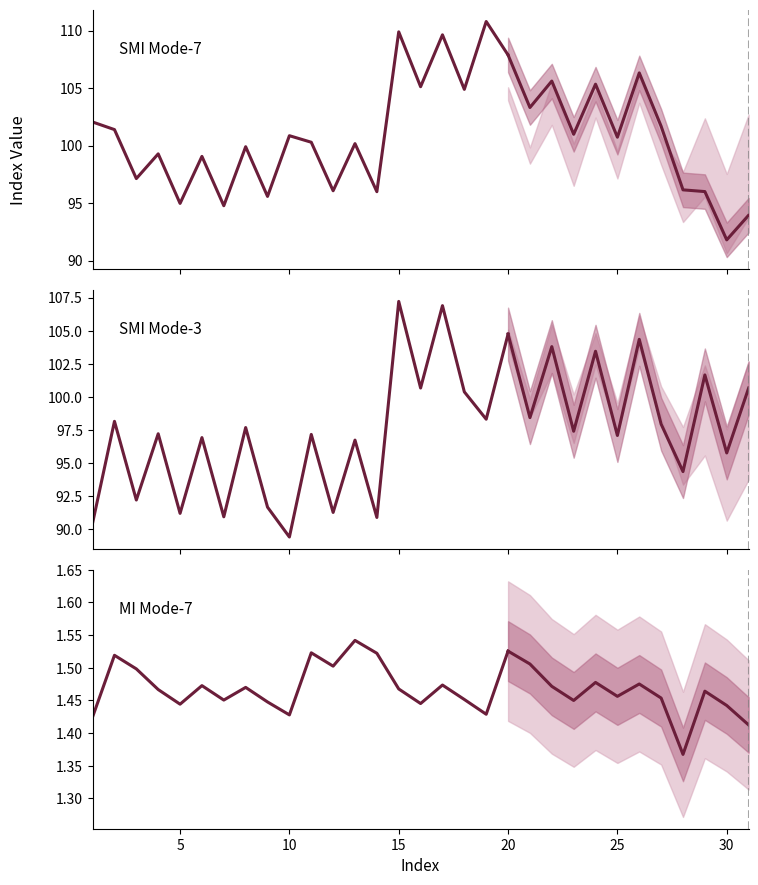

List the series in order of their peak value, lowest first.

col_23_MI_Mode7, col_42_SMI_Mode3, col_39_SMI_Mode7